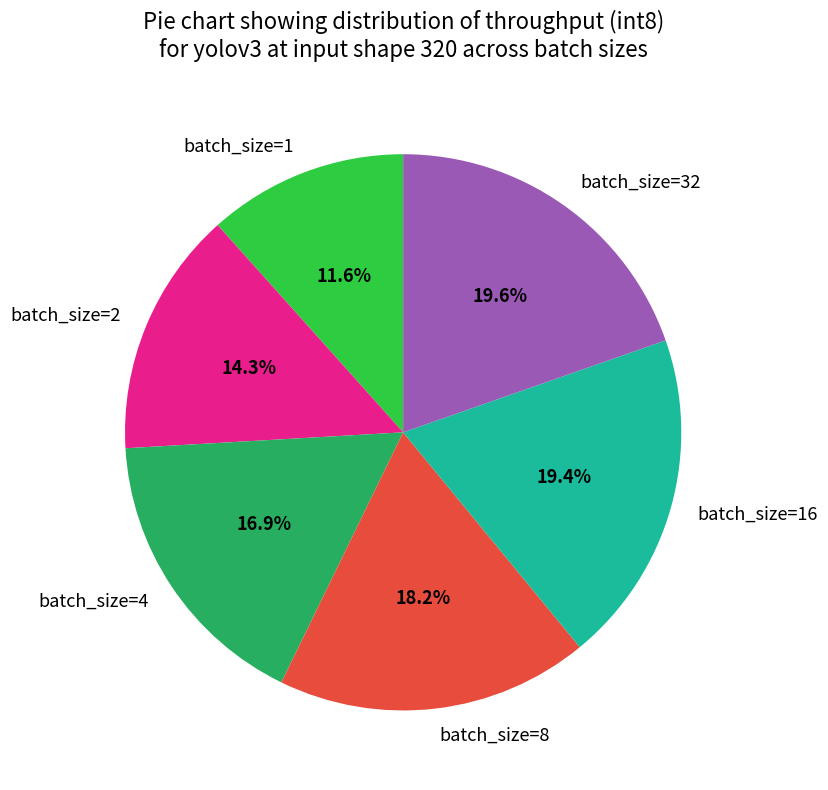

Which category has the smallest portion of the pie?

batch_size=1